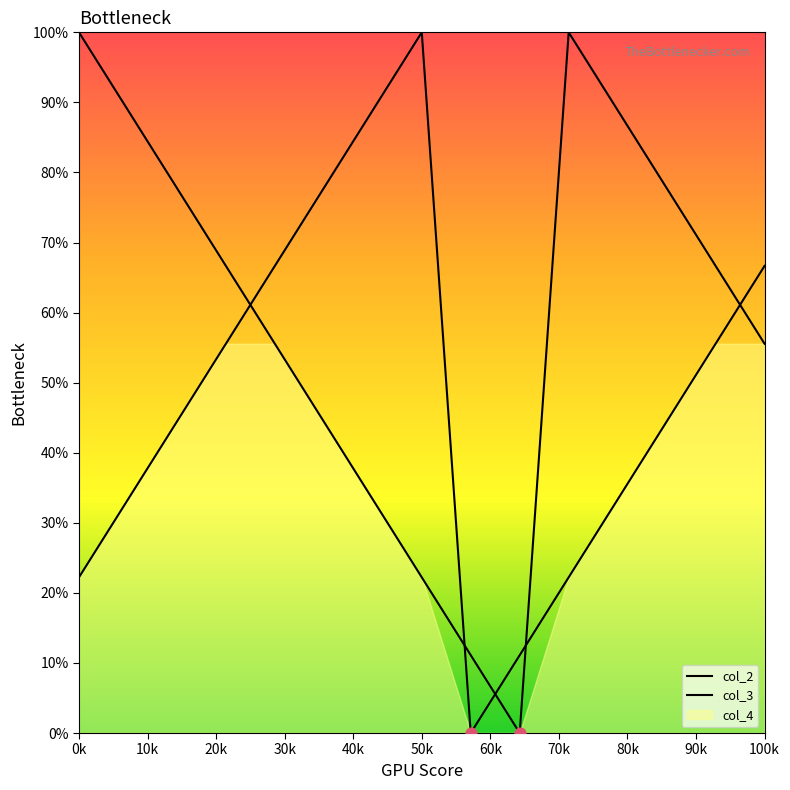

Which series contains the lowest Y value?

col_2